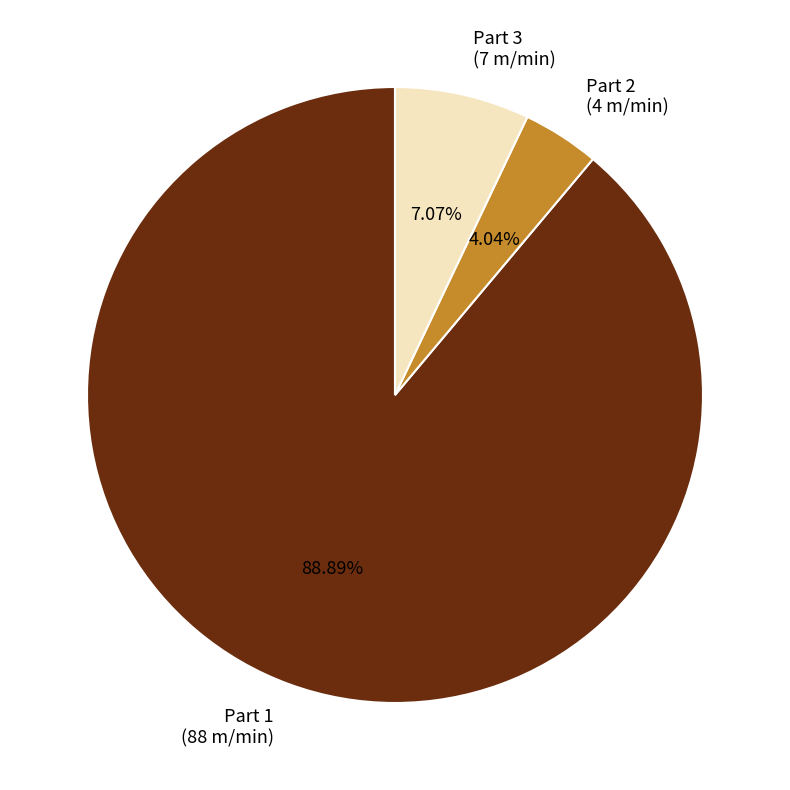

To the nearest percent, what is the combined percentage of Part 3 and Part 2?

11%